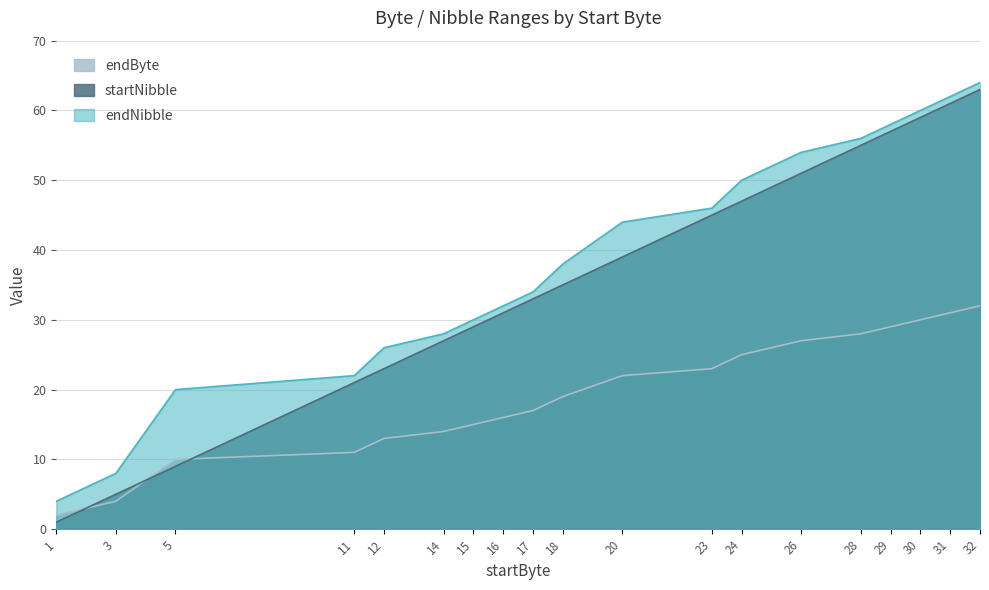

Rank the series by their maximum value, from highest to lowest.

endNibble, startNibble, endByte